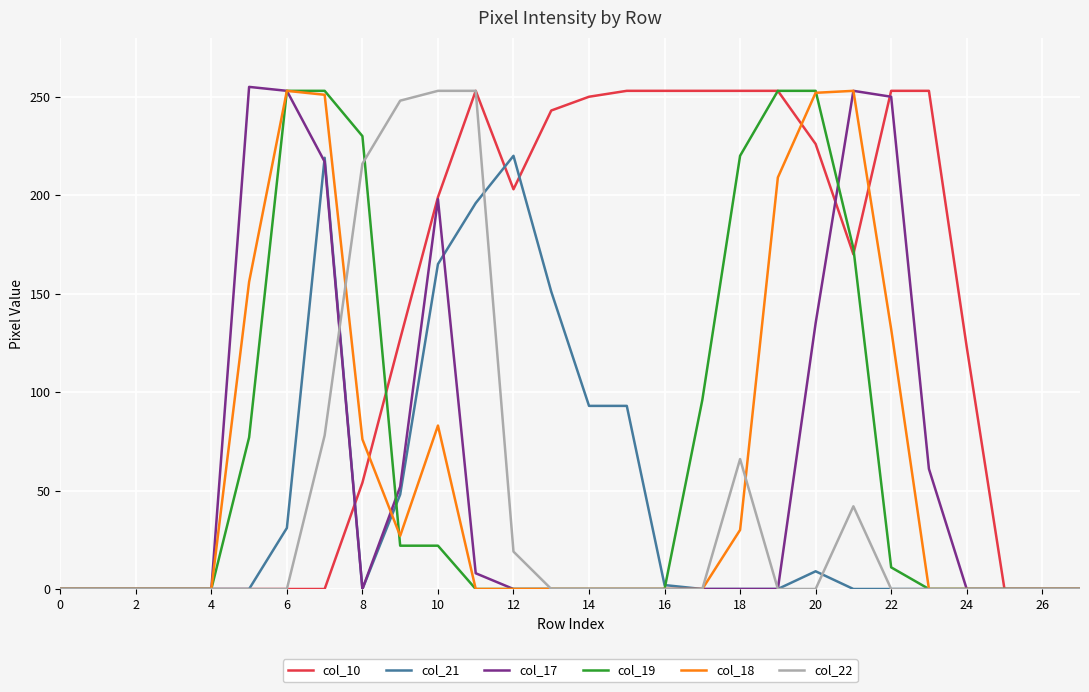

True or false: col_17 and col_21 cross at least once.

True